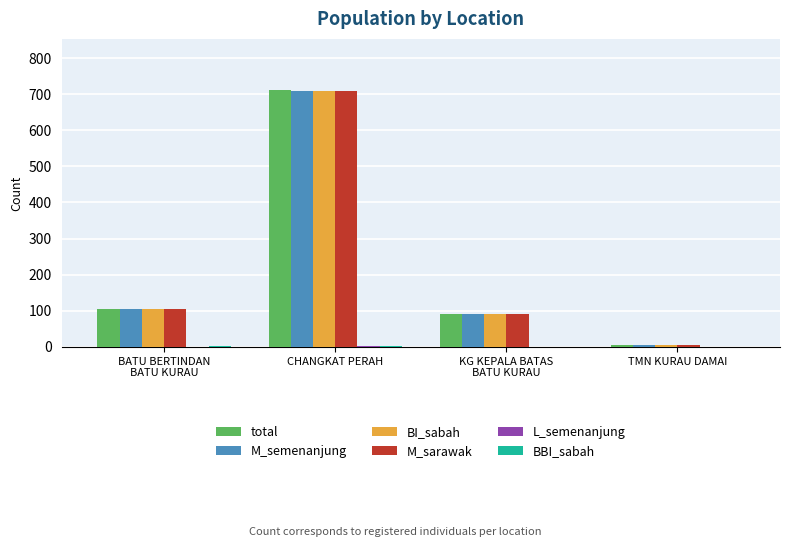

At which category is the sum across all series the highest?

CHANGKAT PERAH